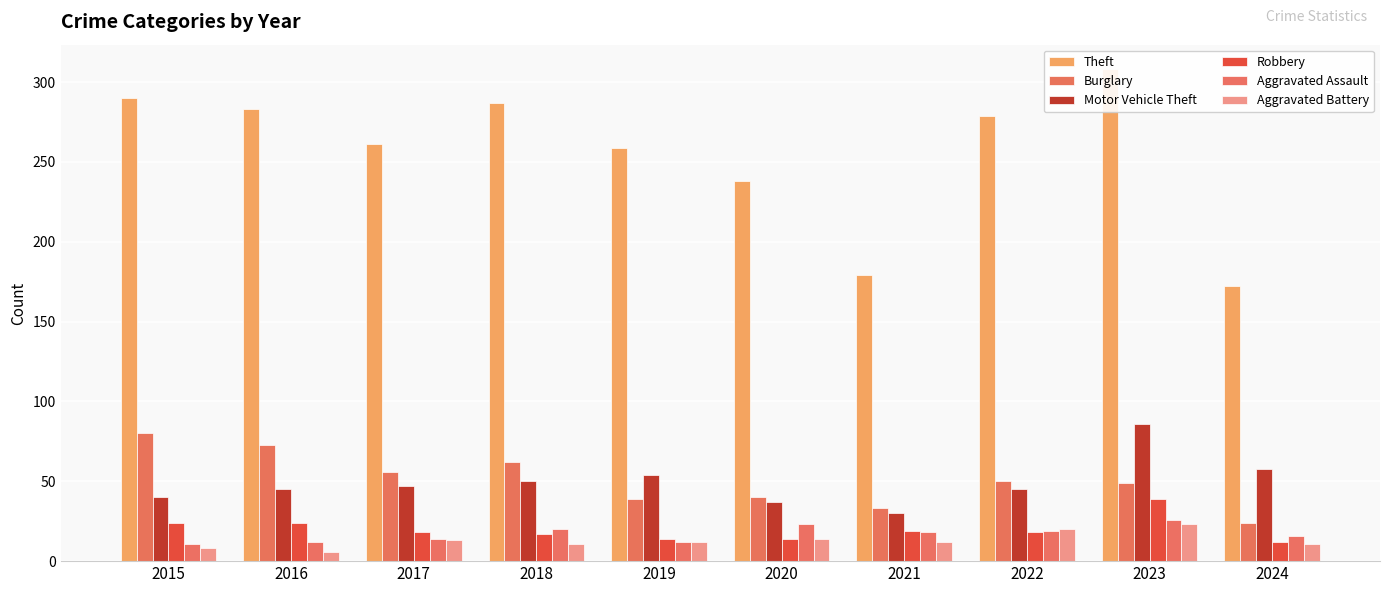

What is the difference between the maximum and minimum values in the Burglary series?

56